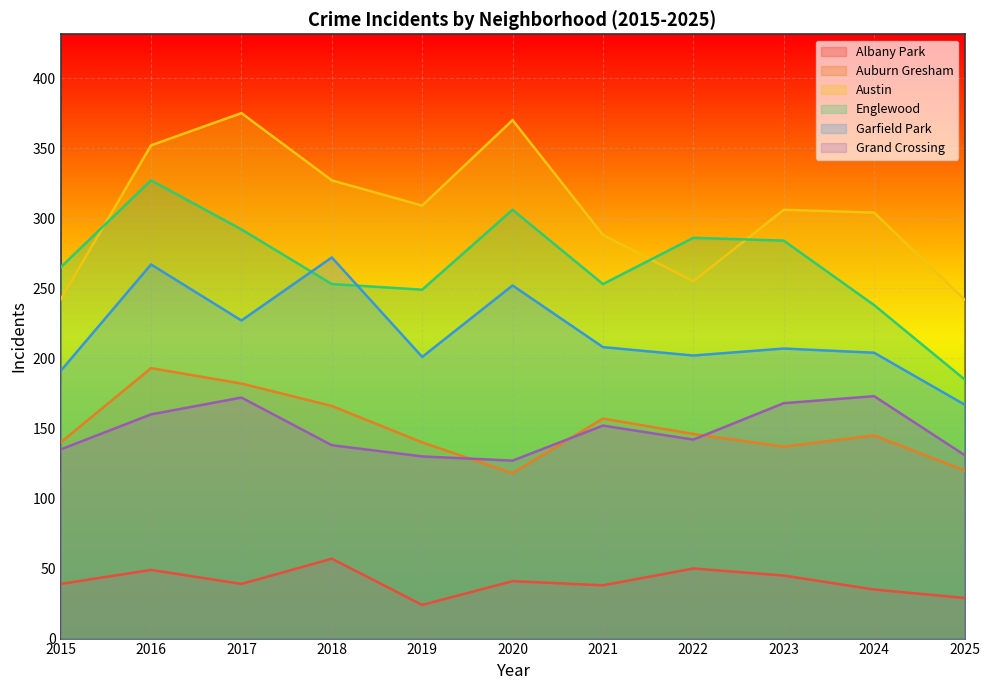

What is the approximate value of Austin at 2023, to the nearest 5?

305